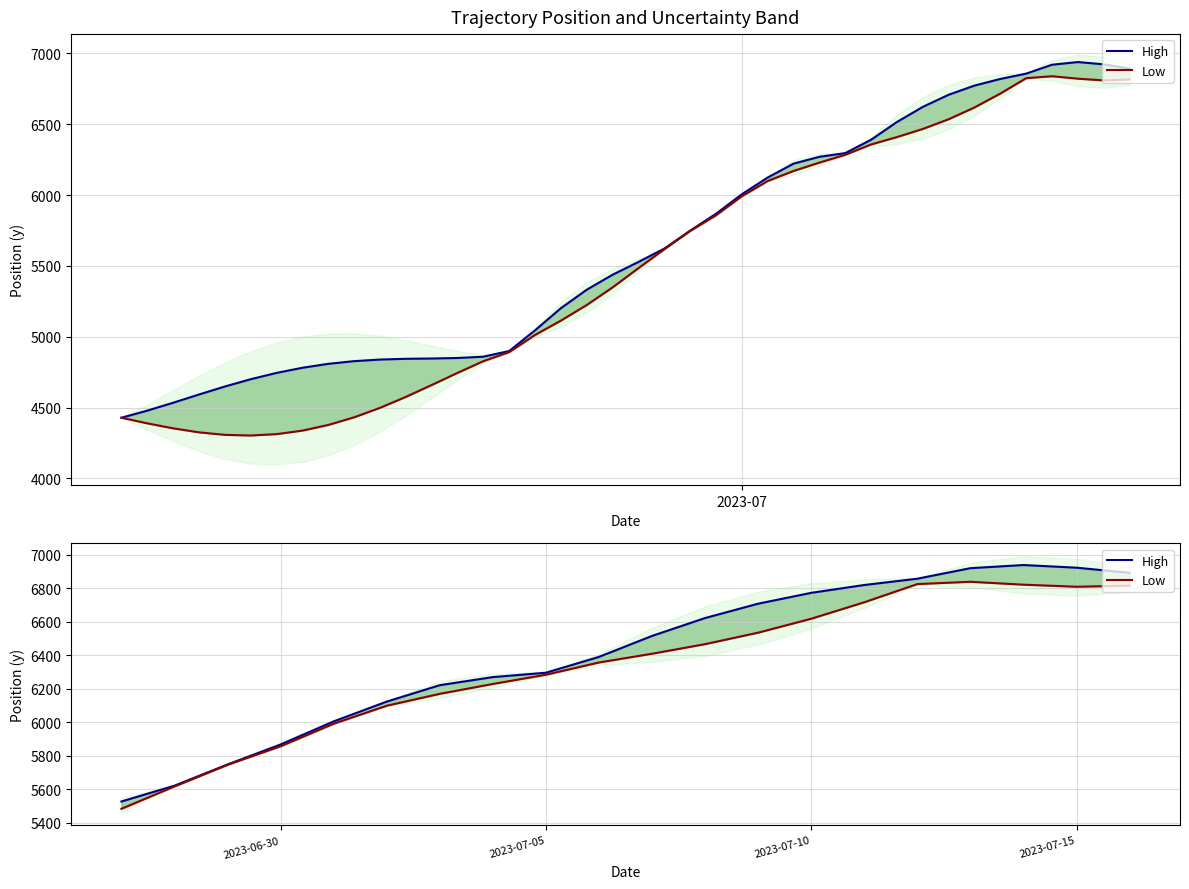

What is the average value of the High series?

6402.1